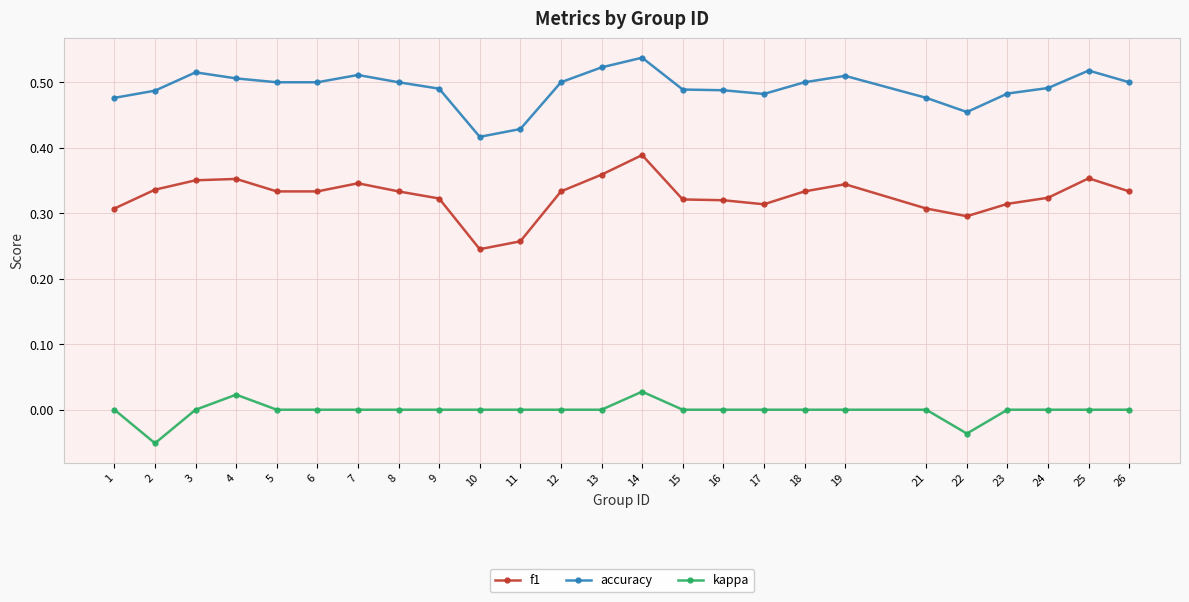

Is the value of kappa at 11 greater than the value of accuracy at 11?

No